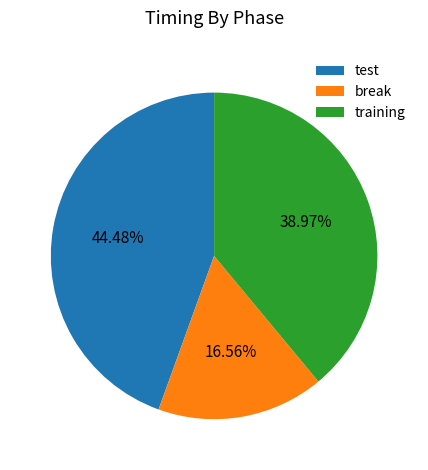

To the nearest percent, what is the difference between the largest and smallest slice percentages?

28%